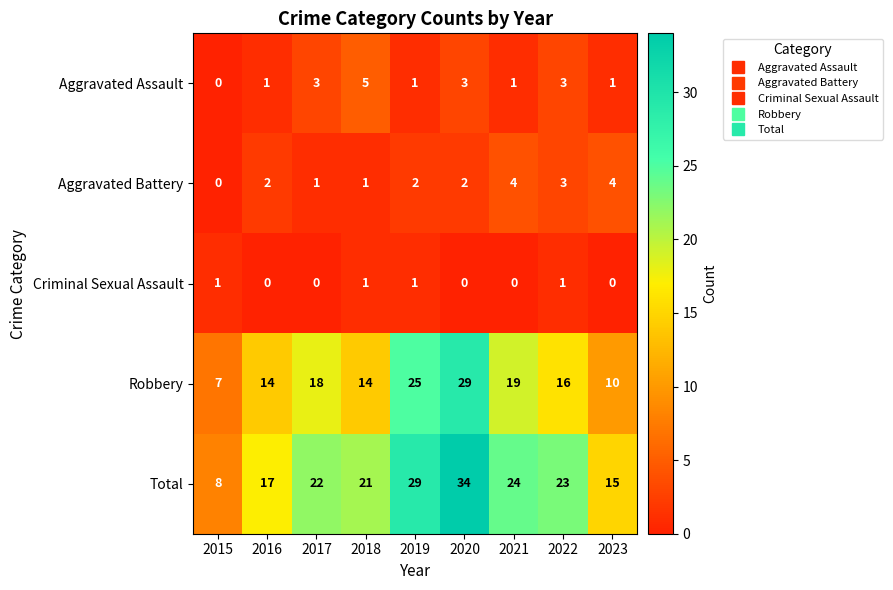

True or false: Aggravated Battery has a value of 3 at 2022.

True